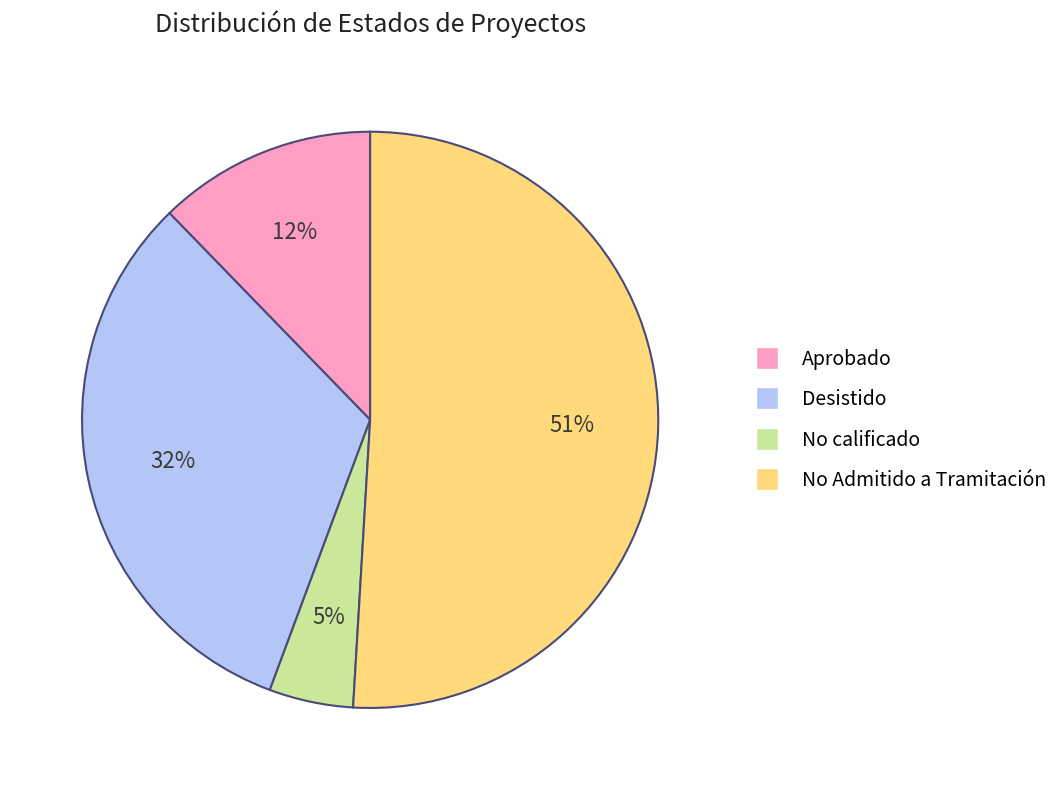

Which has a higher value, No calificado or Aprobado?

Aprobado